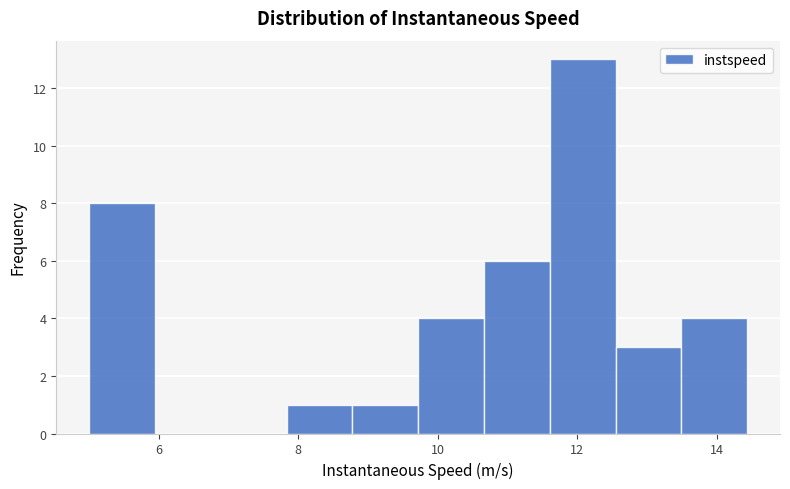

Reading left to right, list every bar in this chart as the range it spans on the x-axis followed by its height. Neither the bar edges nor the heights are printed on the chart, so give them approximately, as read against the axes.

5.0 to 6.0: 8
6.0 to 6.8: 0
6.8 to 7.8: 0
7.8 to 8.8: 1
8.8 to 9.8: 1
9.8 to 10.6: 4
10.6 to 11.6: 6
11.6 to 12.6: 13
12.6 to 13.4: 3
13.4 to 14.4: 4